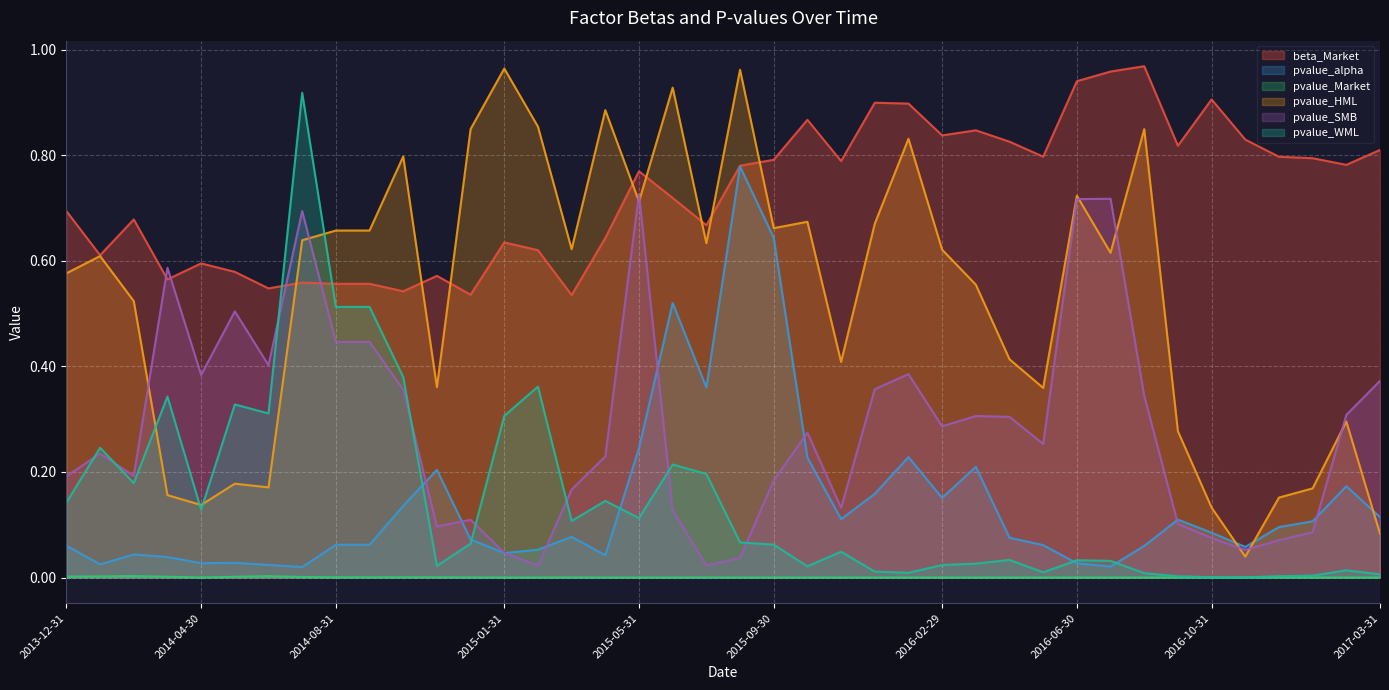

Is the value of pvalue_WML at 2016-12-31 greater than the value of pvalue_Market at 2014-03-31?

Yes